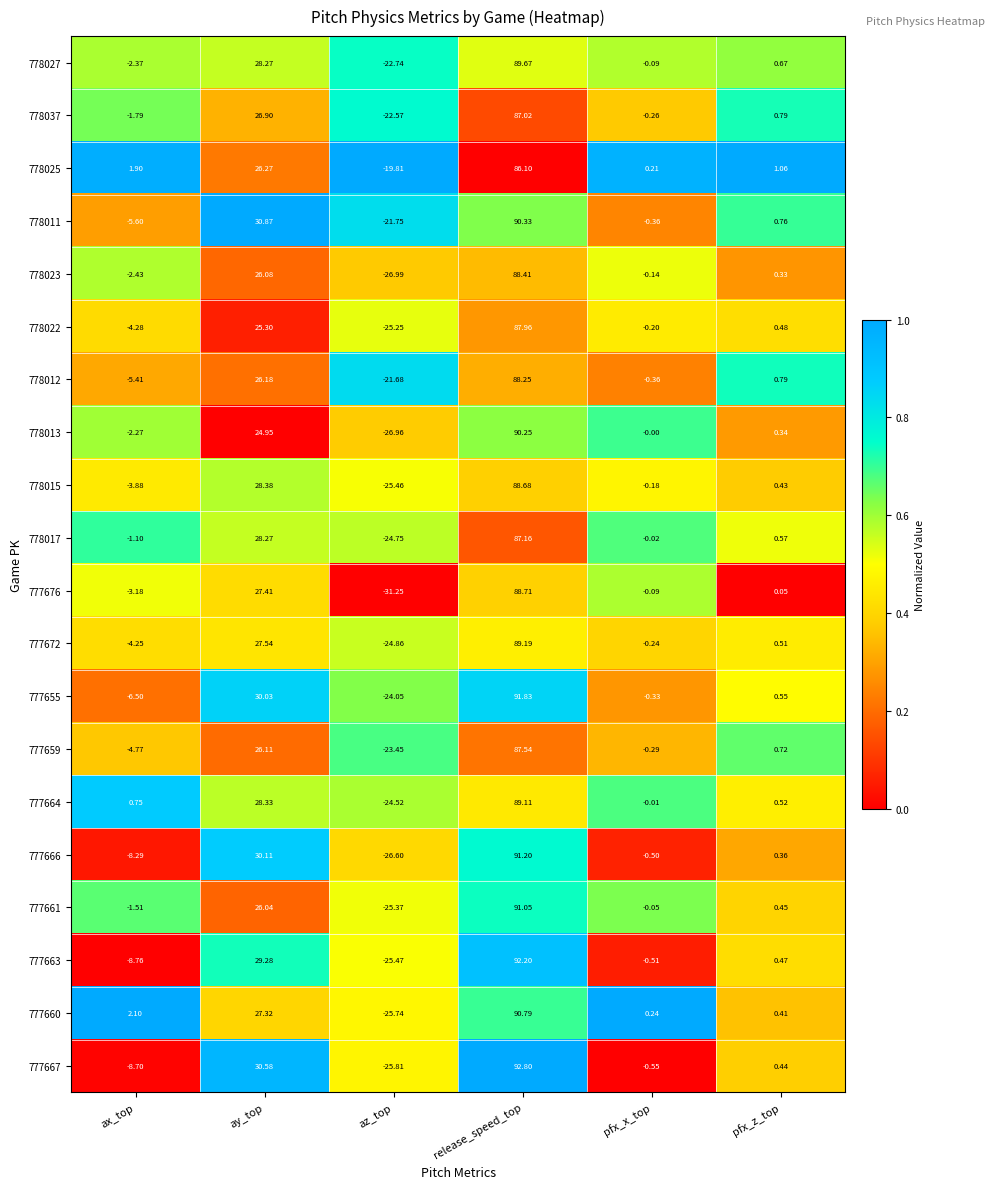

Which series has the largest total across all categories?

778025